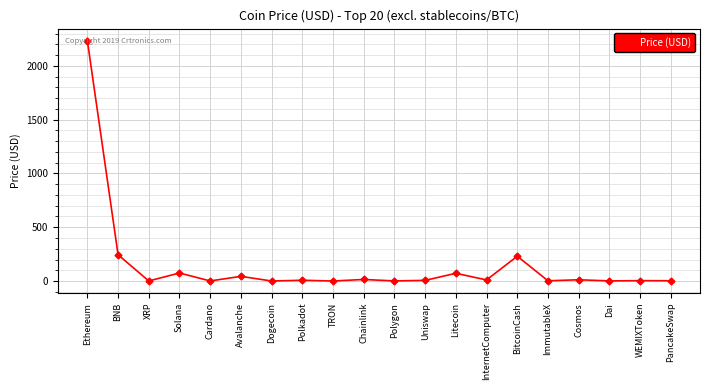

Where is the first local maximum?

Solana